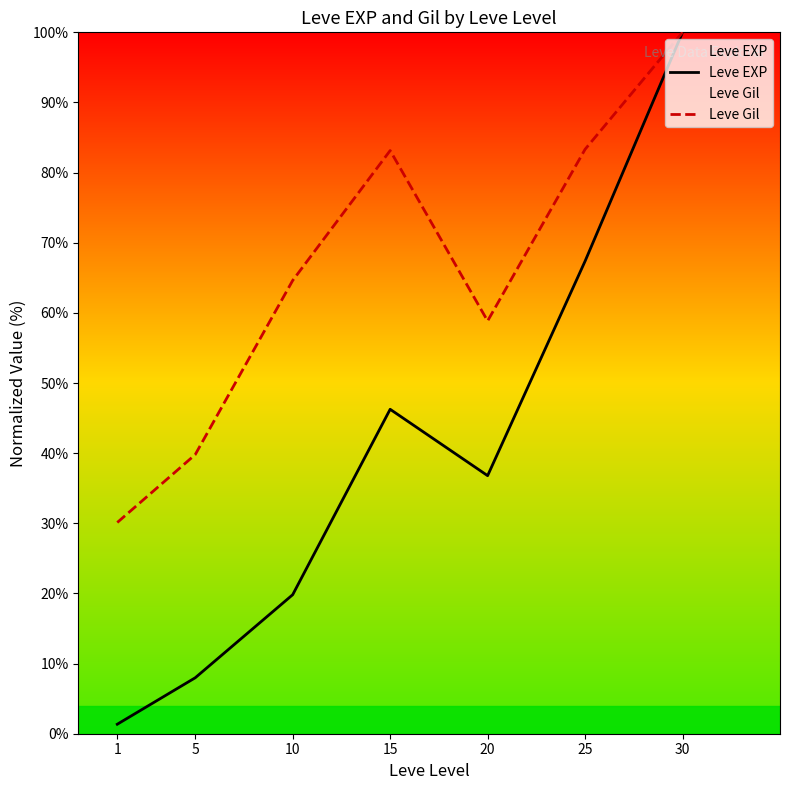

What is the lowest value of the Leve Gil series?

30.1